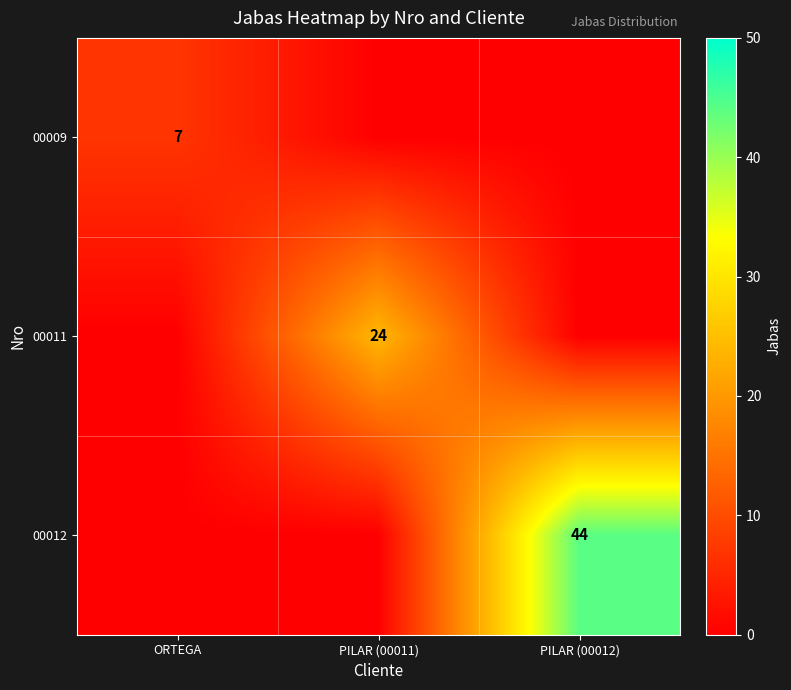

The value of 00011 at PILAR (00011) is 7. True or false?

False